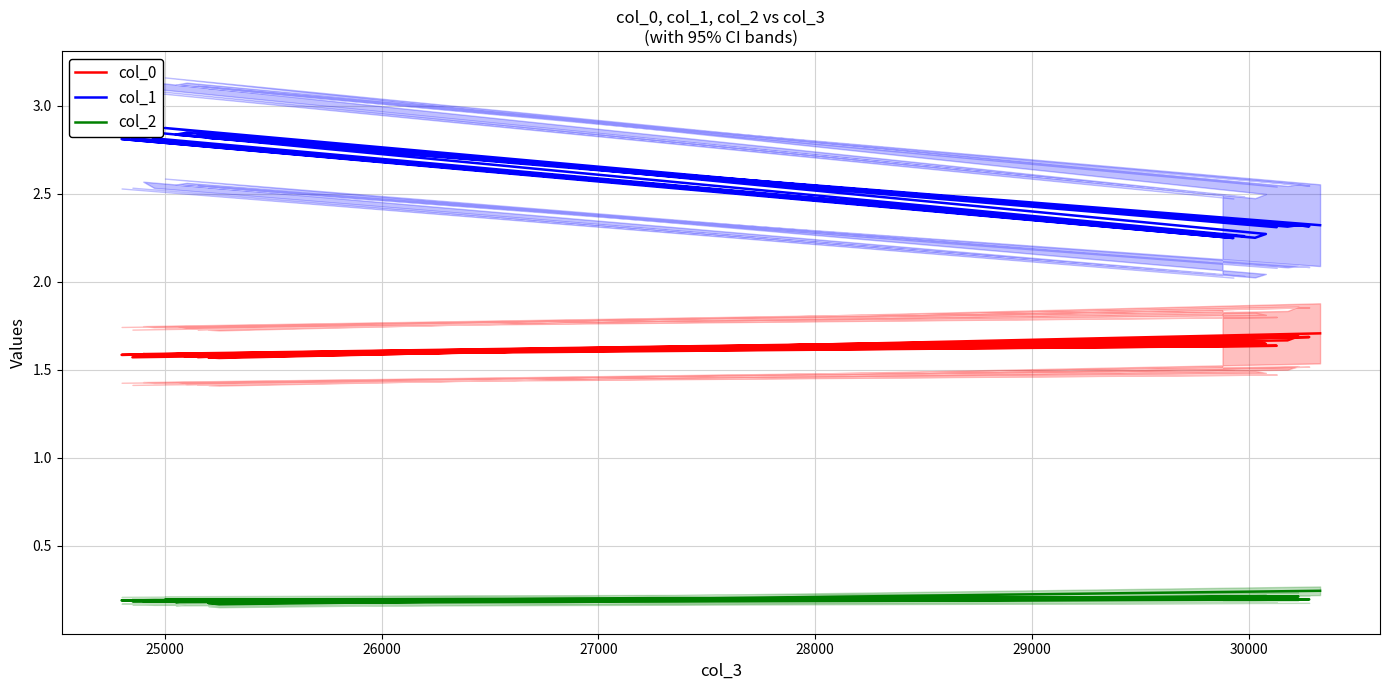

What is the maximum value shown in the chart?

2.9